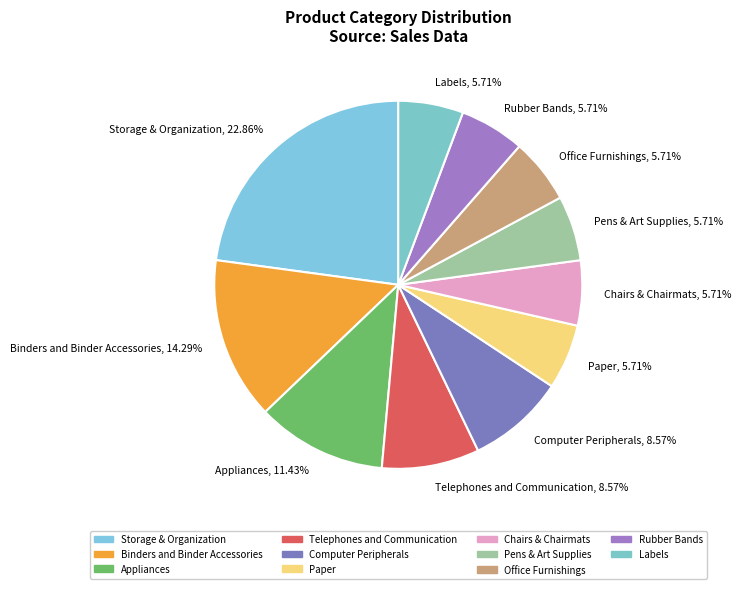

Approximately how many times larger is the value at Binders and Binder Accessories compared to Chairs & Chairmats?

2.5